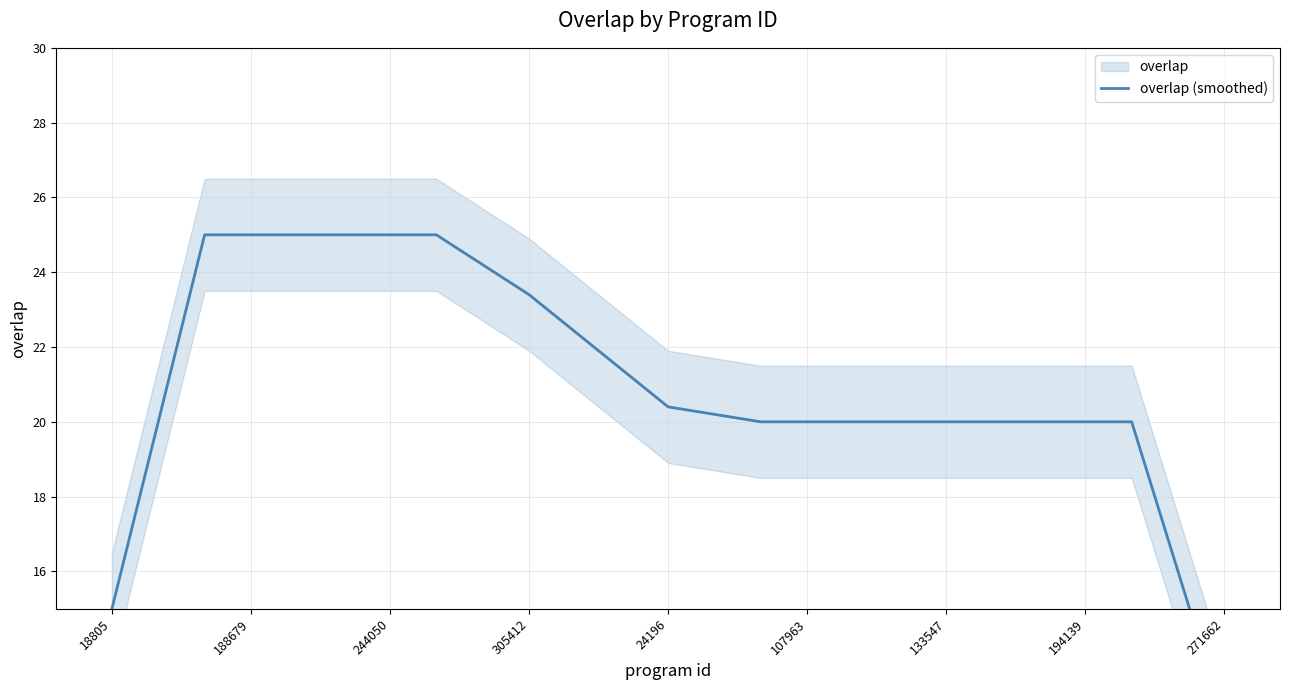

What is the value of the 18th point from the left?

20.0